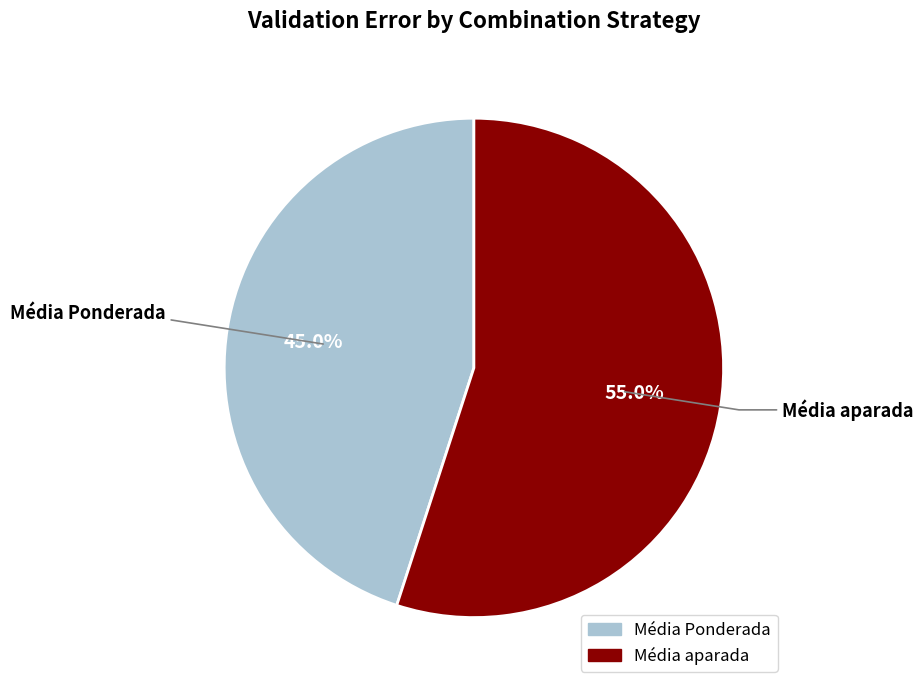

Count the number of slices in the pie.

2